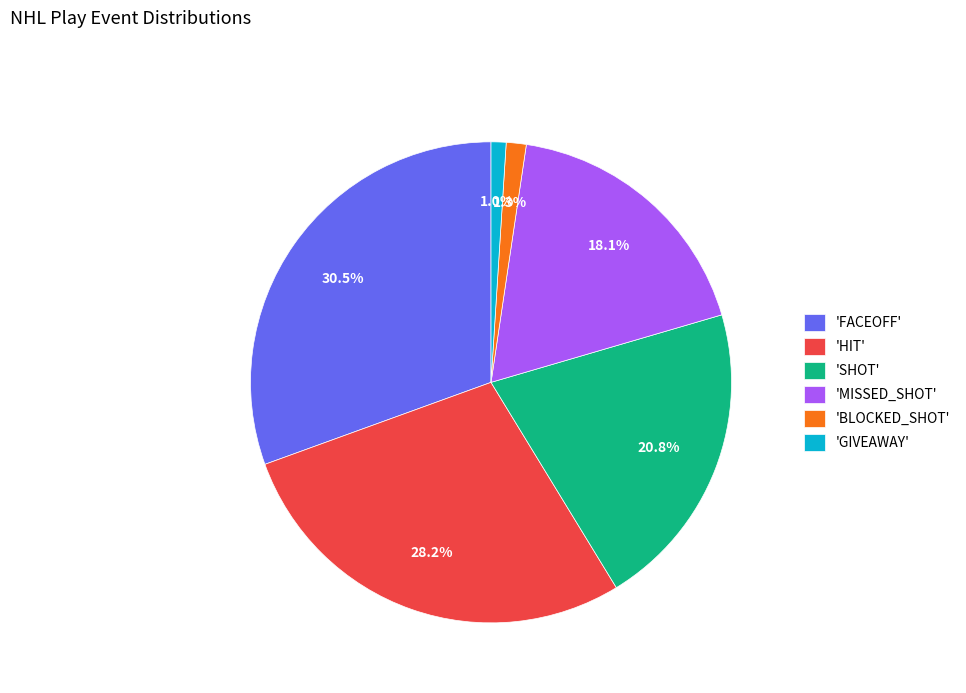

What percentage is NOT represented by 'GIVEAWAY'?

99.0%